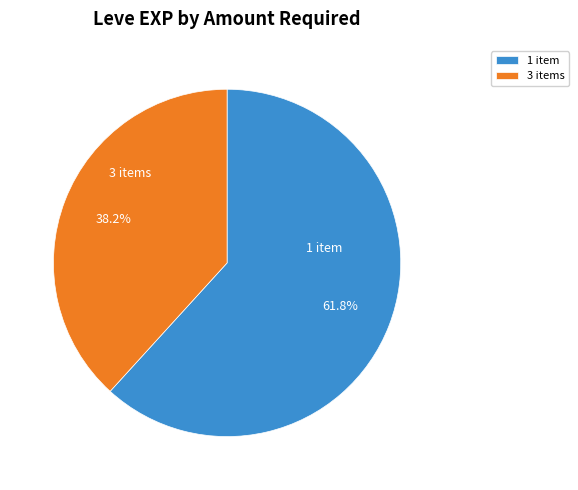

How many slices are in this pie chart?

2